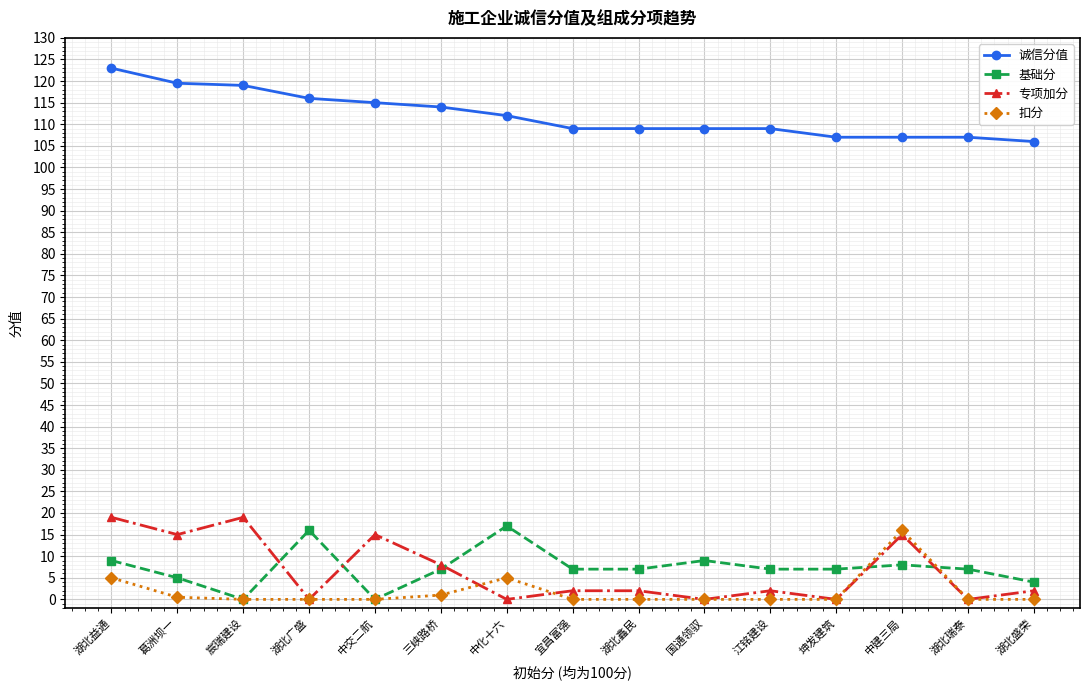

What position from the left is 坤发建筑?

12